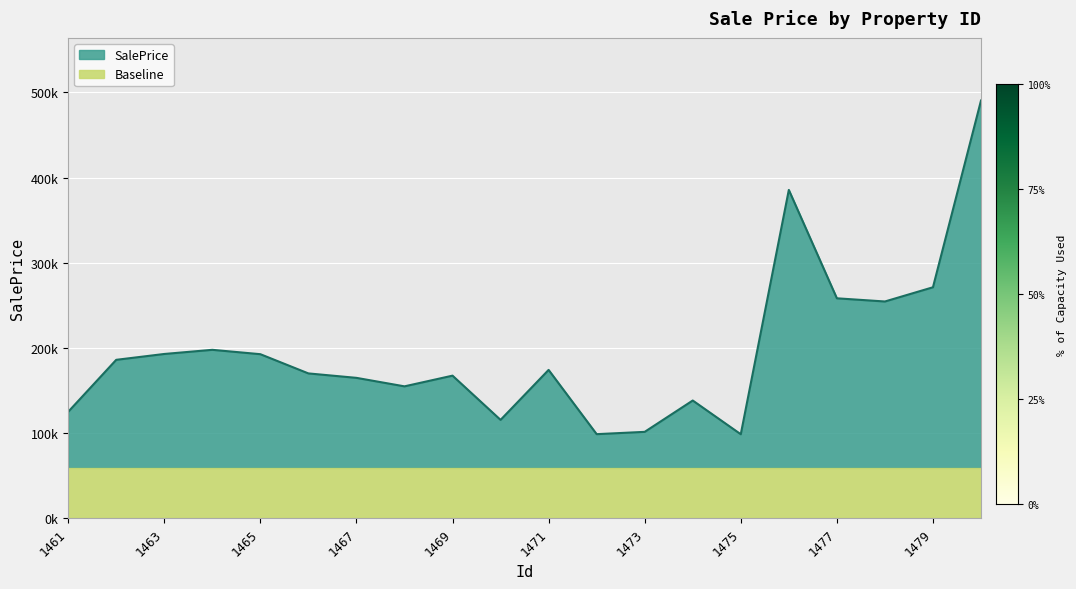

Rank the categories by value from lowest to highest.

1475, 1472, 1473, 1470, 1461, 1474, 1468, 1467, 1469, 1466, 1471, 1462, 1465, 1463, 1464, 1478, 1477, 1479, 1476, 1480